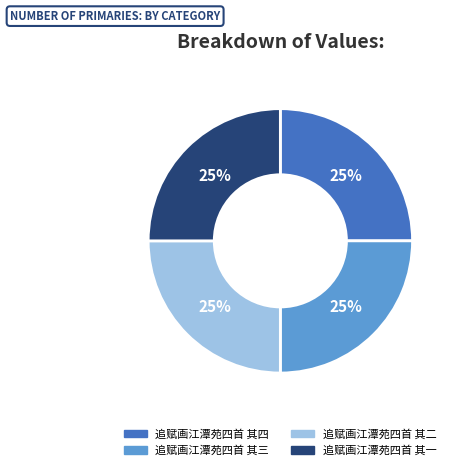

Count the number of slices in the pie.

4